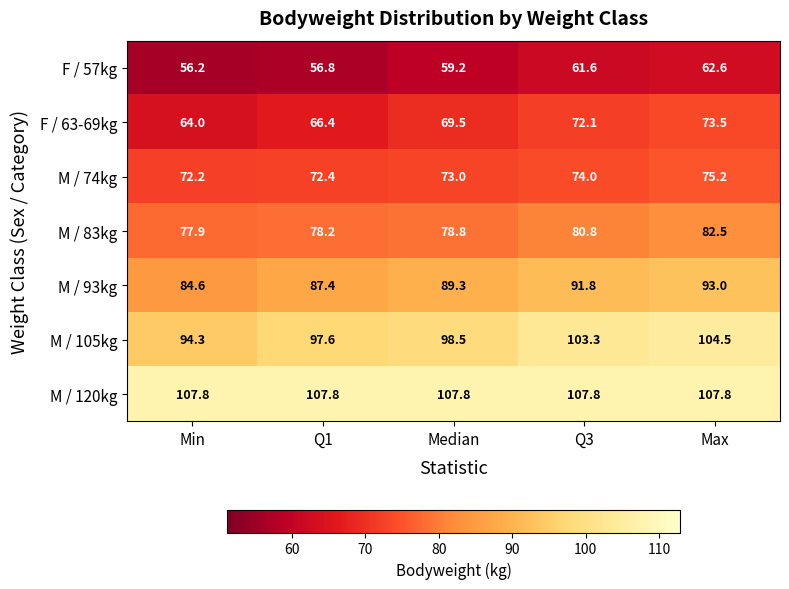

List the series in order of their peak value, highest first.

M / 120kg, M / 105kg, M / 93kg, M / 83kg, M / 74kg, F / 63-69kg, F / 57kg